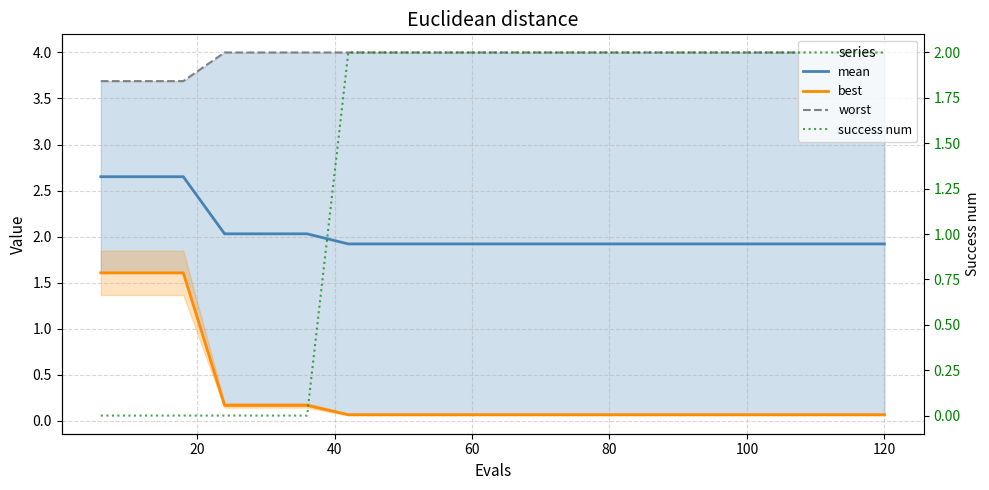

What is the sum of all best values?

6.2